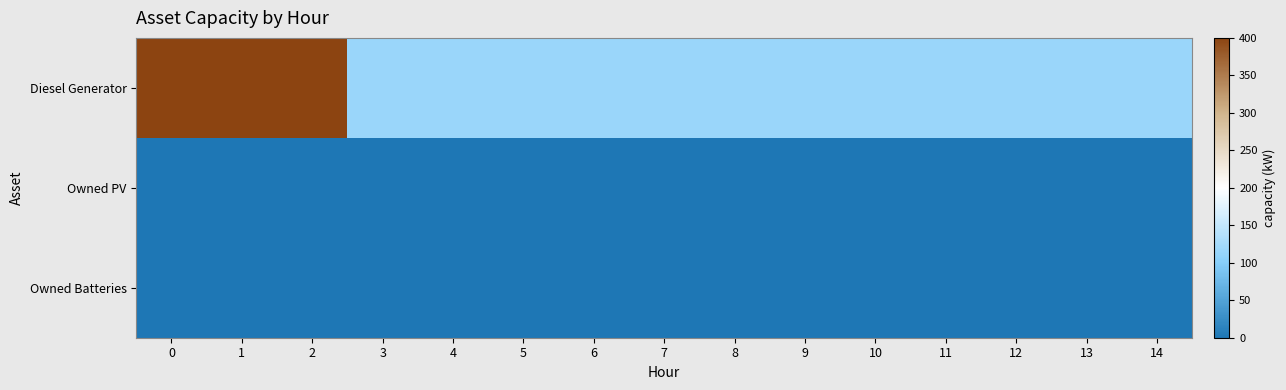

Which has a higher value, 11 or 2?

2